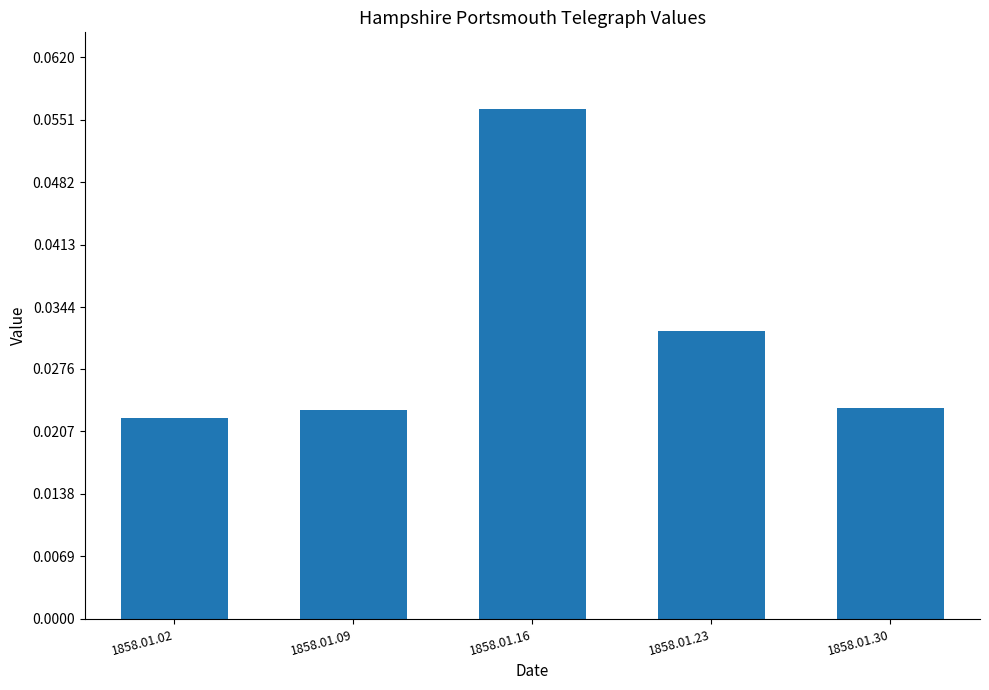

How many bars are there in total?

5